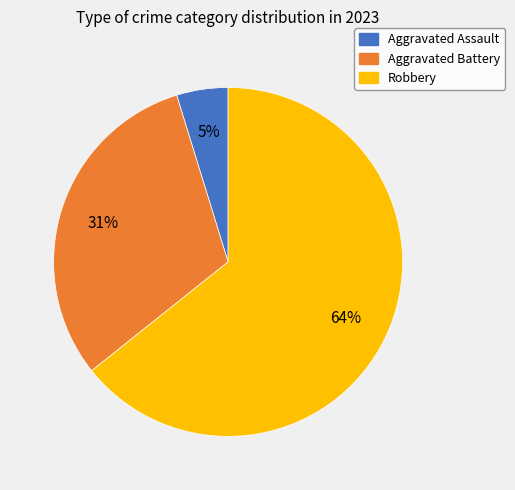

Is there a majority slice in this chart?

Yes